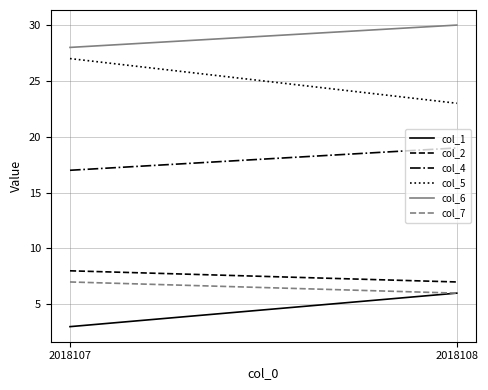

At 2018107, list the series in order from smallest to largest.

col_1, col_7, col_2, col_4, col_5, col_6